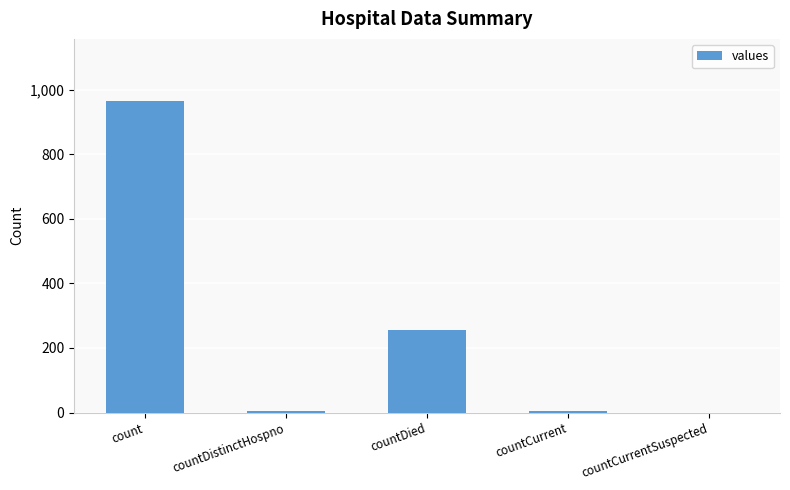

How many distinct data groups are displayed?

1